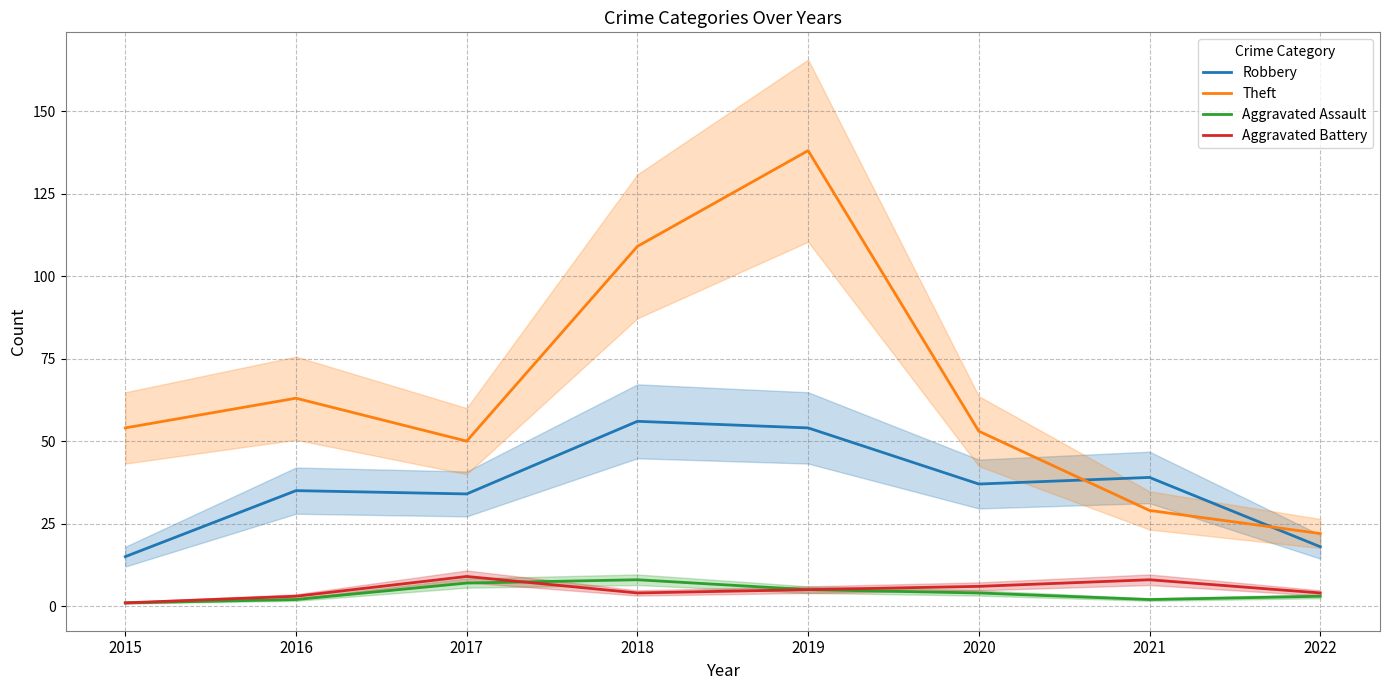

How many data points in Aggravated Assault are less than 4?

4